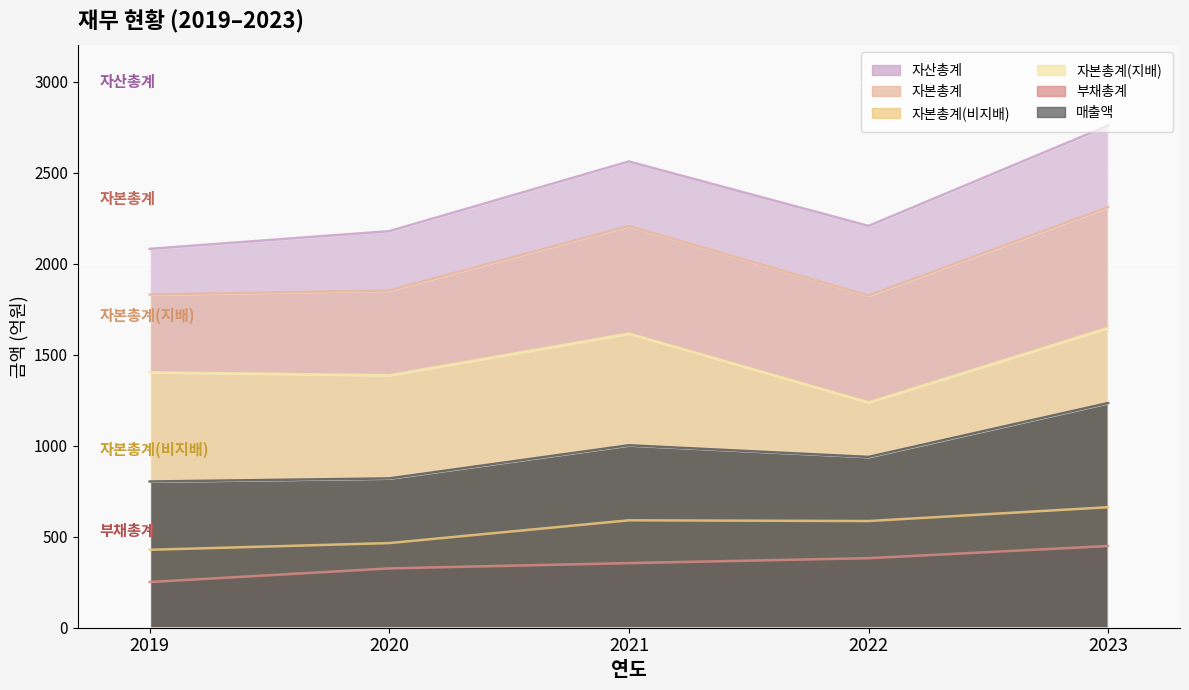

The value of 자산총계 at 2022 is 1087. True or false?

False